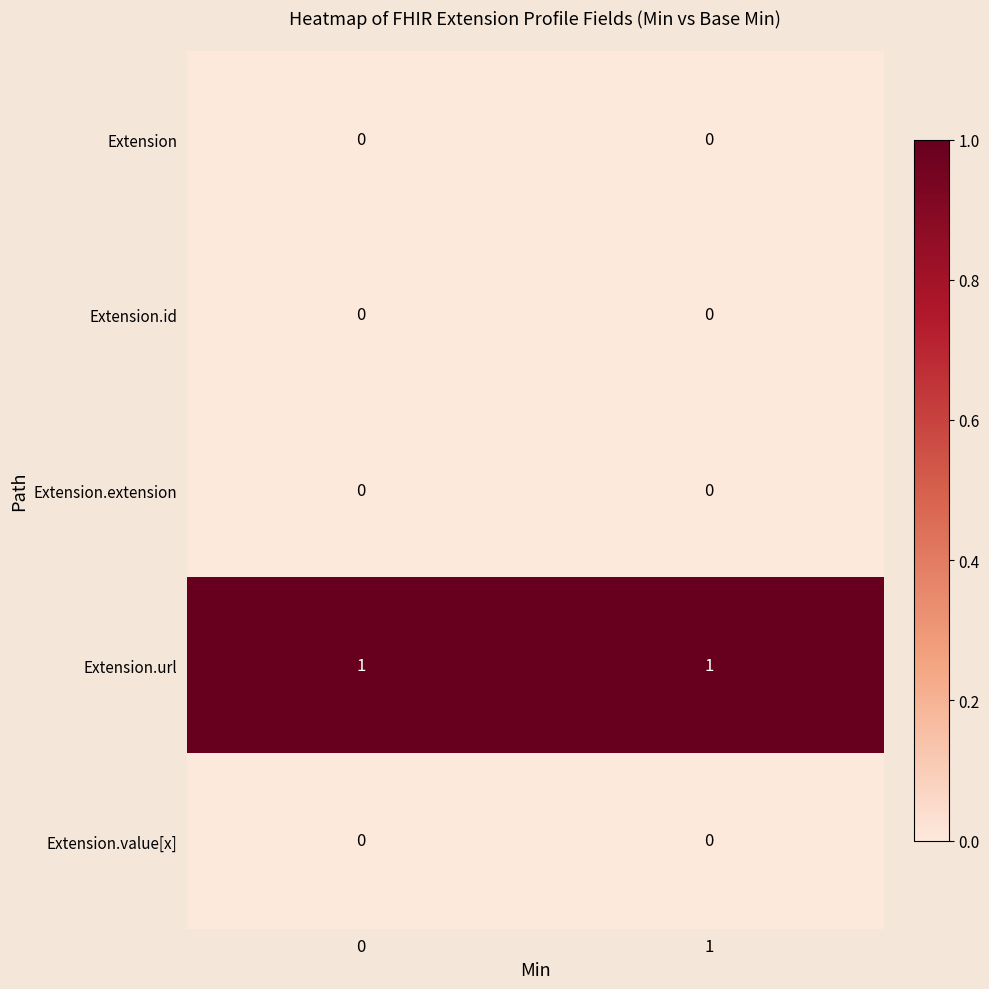

What is the difference between the highest and lowest values at 1?

1